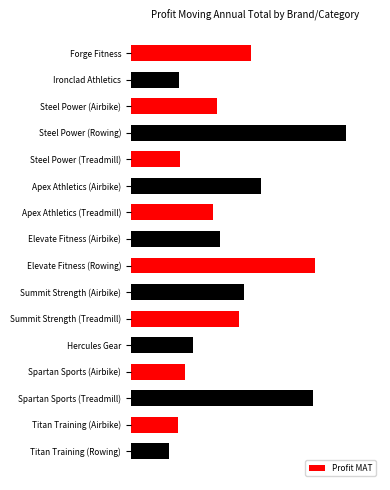

Are the bars horizontal?

Yes